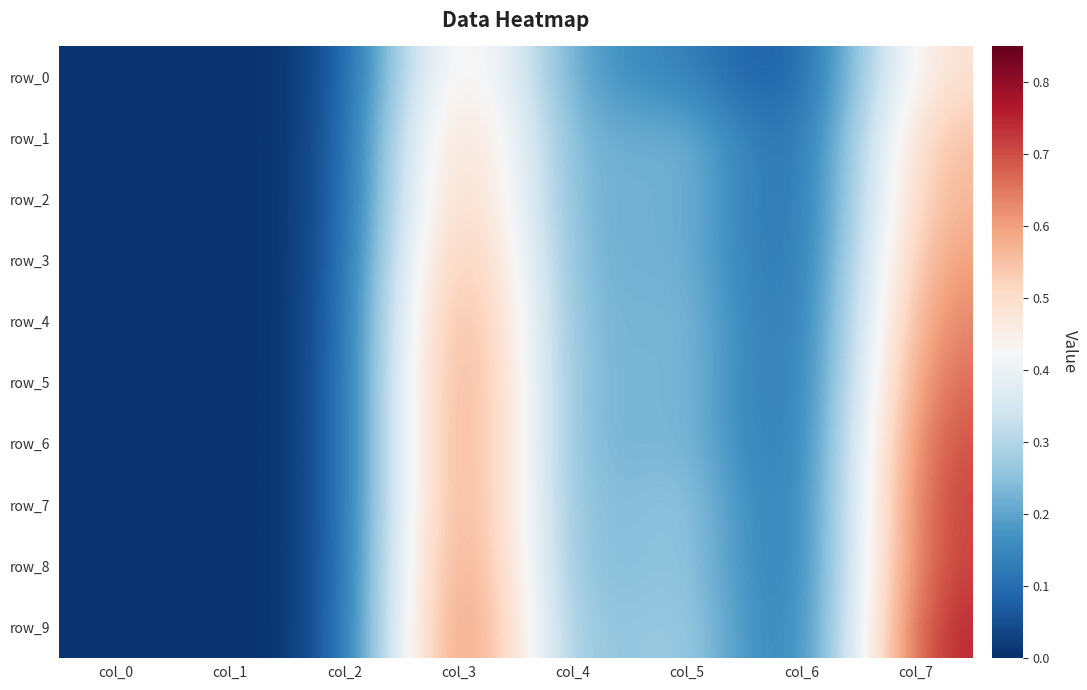

What is the sum of all row_4 values?

1.9